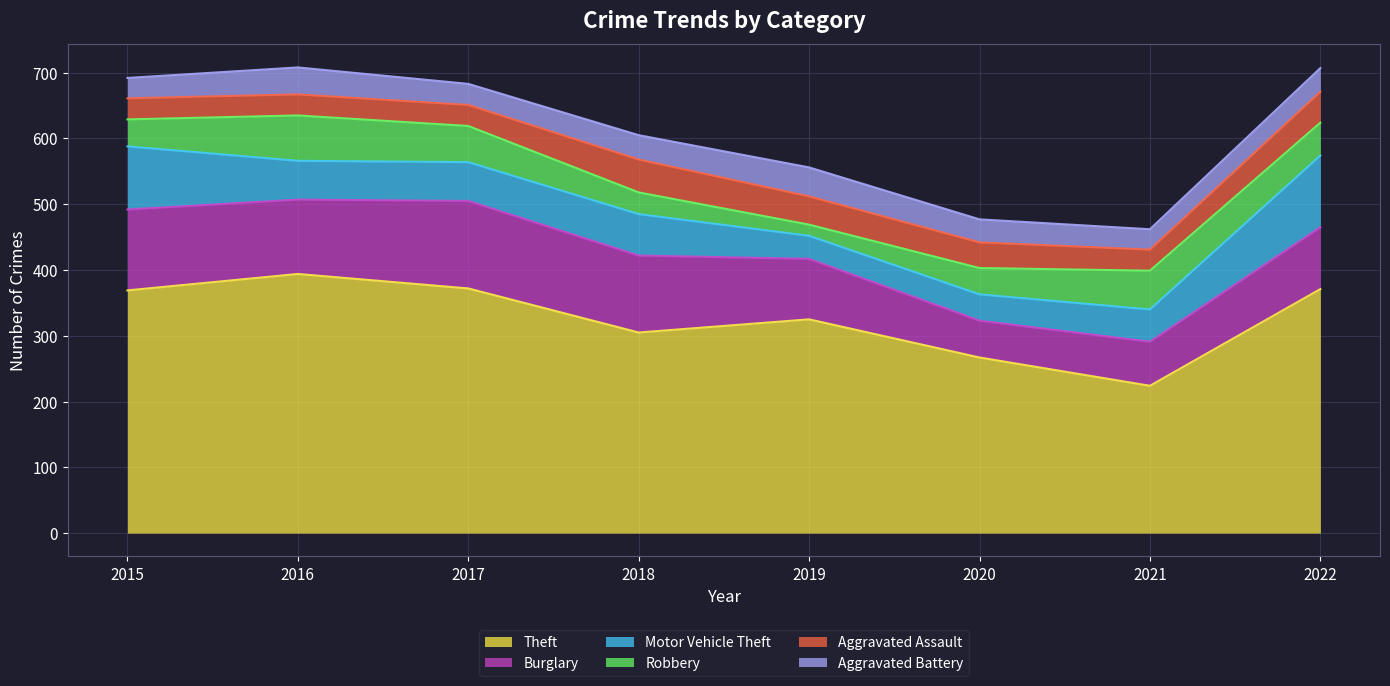

Where is Robbery nearest to the value 43?

2015